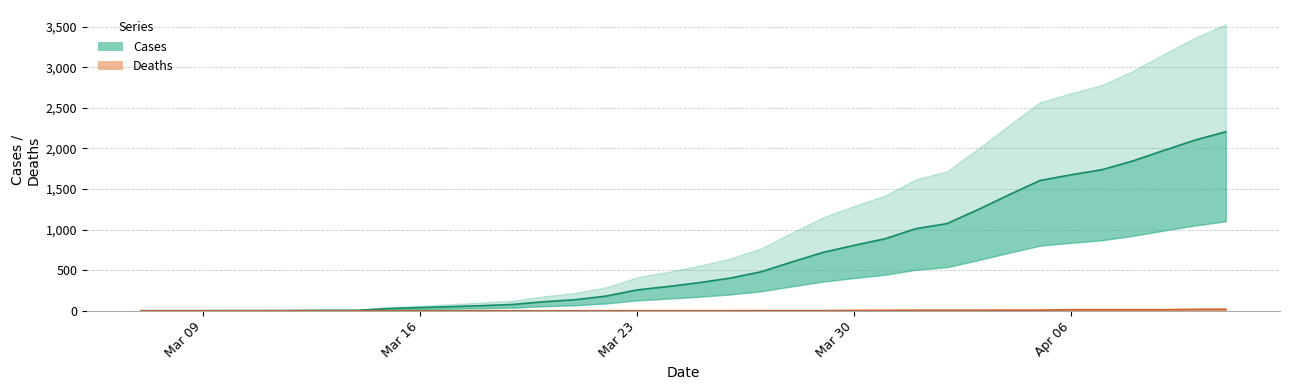

What is the average value of the cases series?

650